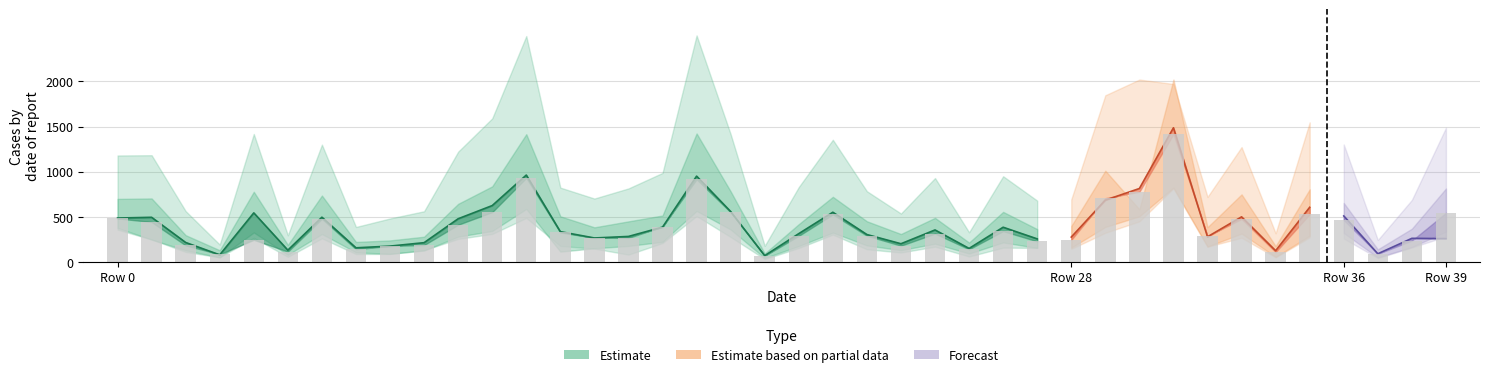

Between 18 and 27, which is larger?

18